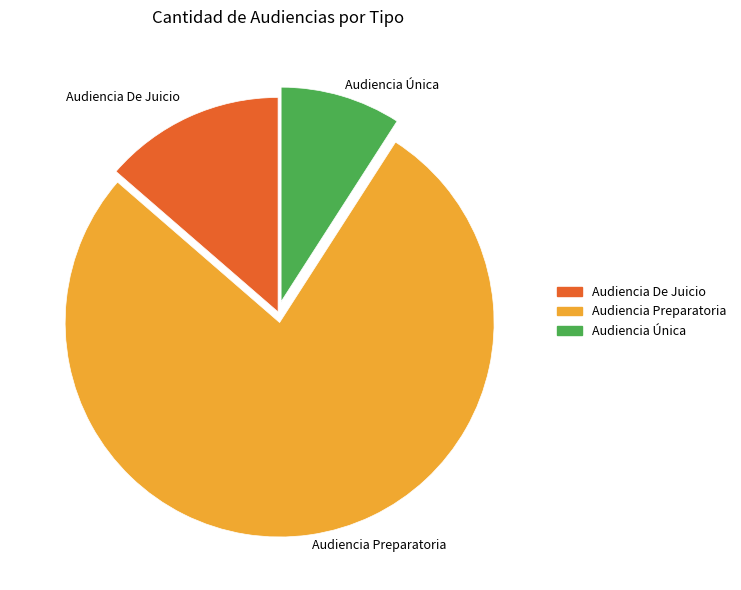

Is it true that Audiencia Única is 9% of the pie?

True